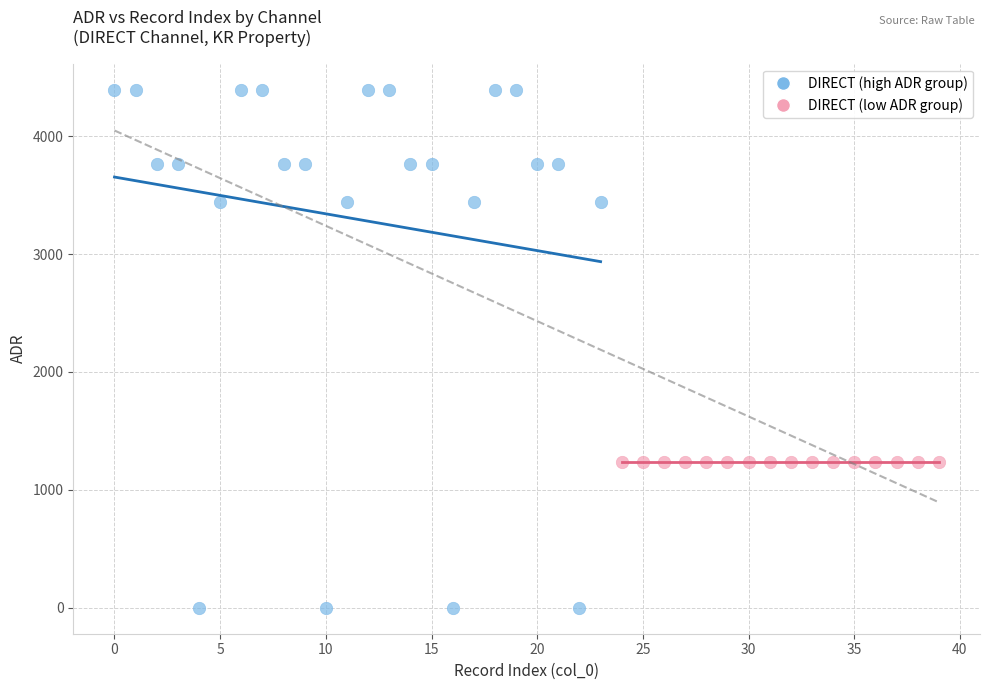

Which series contains the highest Y value?

DIRECT (high ADR group)